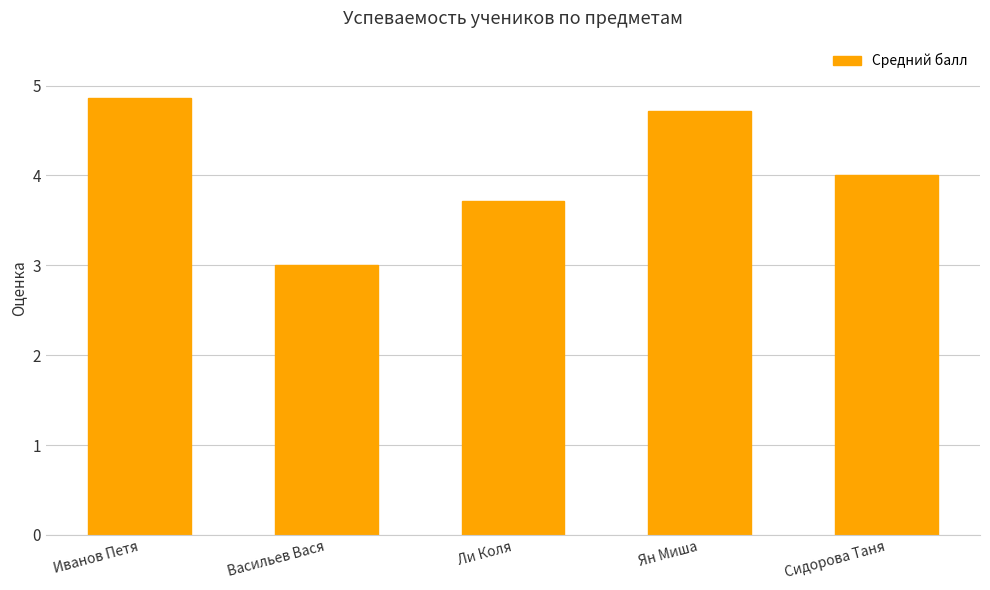

Does the chart contain any negative values?

No